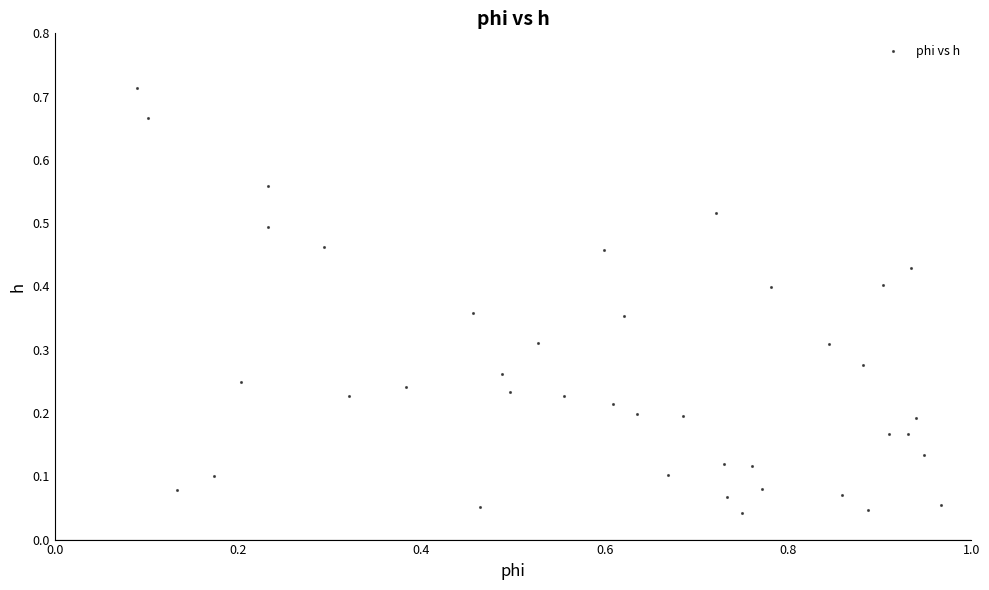

What is the range of X values (max minus min)?

0.9